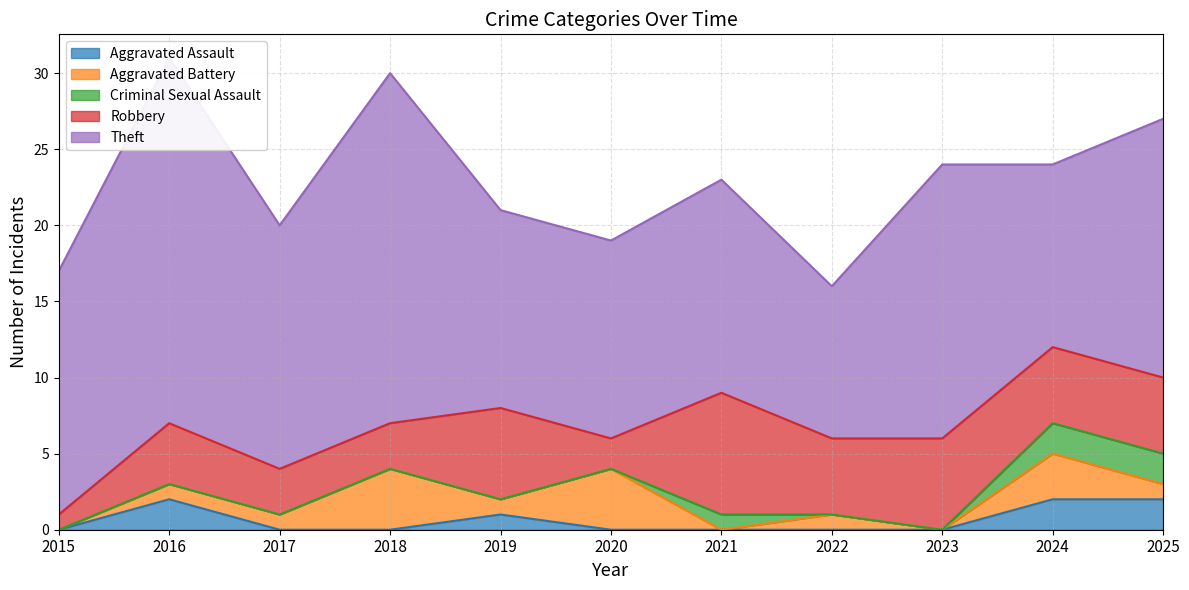

Read the Criminal Sexual Assault value at 2021.

1